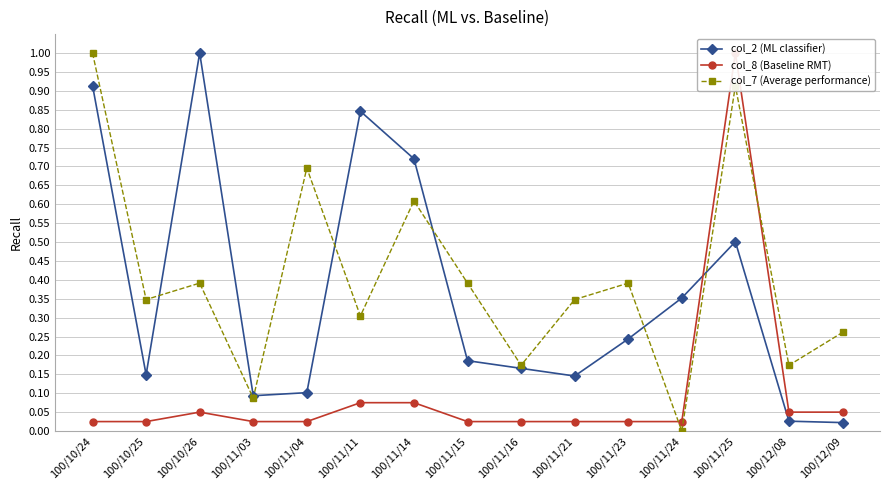

Which category has the highest value in the col_8 (Baseline RMT) series?

100/11/25